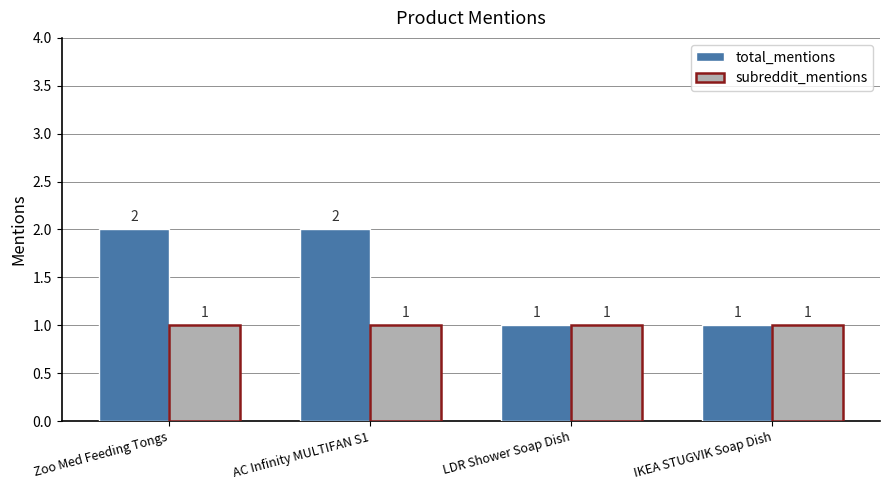

Which series changed the most between Zoo Med Feeding Tongs and LDR Shower Soap Dish?

total_mentions